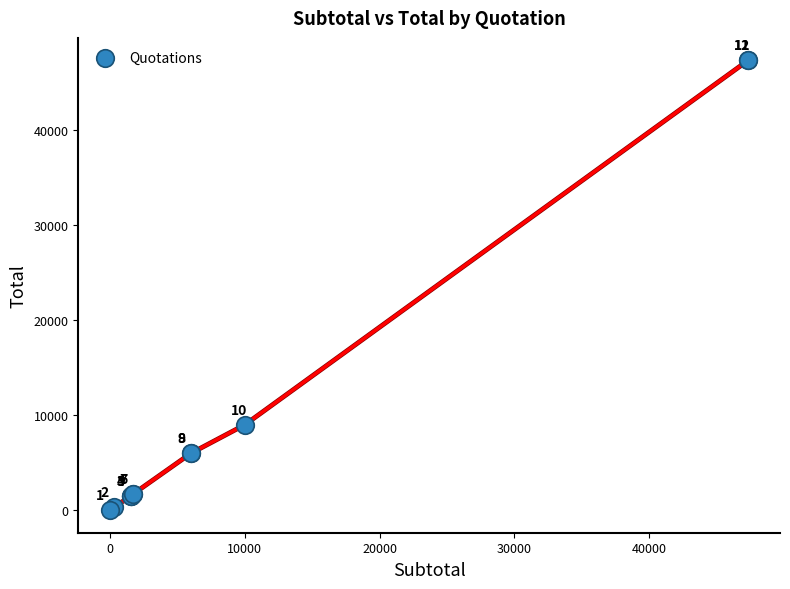

What Y value in the scatter plot is closest to 23685?

9000.0